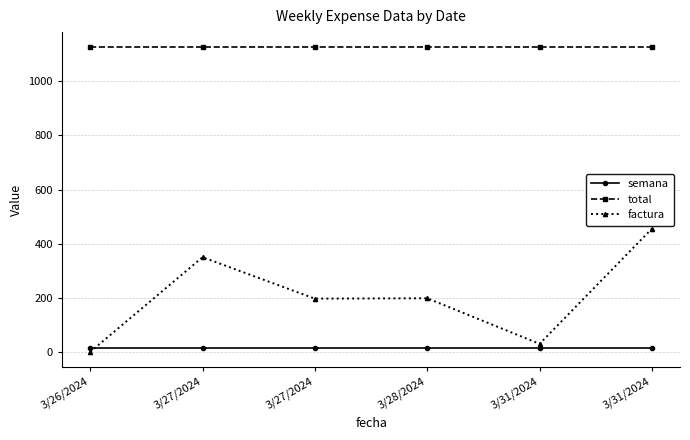

Reading left to right, transcribe all the data shown in this chart.

semana: 3/26/2024=14.0	3/27/2024=14.0	3/27/2024=14.0	3/28/2024=14.0	3/31/2024=14.0	3/31/2024=14.0
total: 3/26/2024=1125.3	3/27/2024=1125.3	3/27/2024=1125.3	3/28/2024=1125.3	3/31/2024=1125.3	3/31/2024=1125.3
factura: 3/26/2024=0.0	3/27/2024=350.0	3/27/2024=197.0	3/28/2024=198.3	3/31/2024=30.0	3/31/2024=455.5